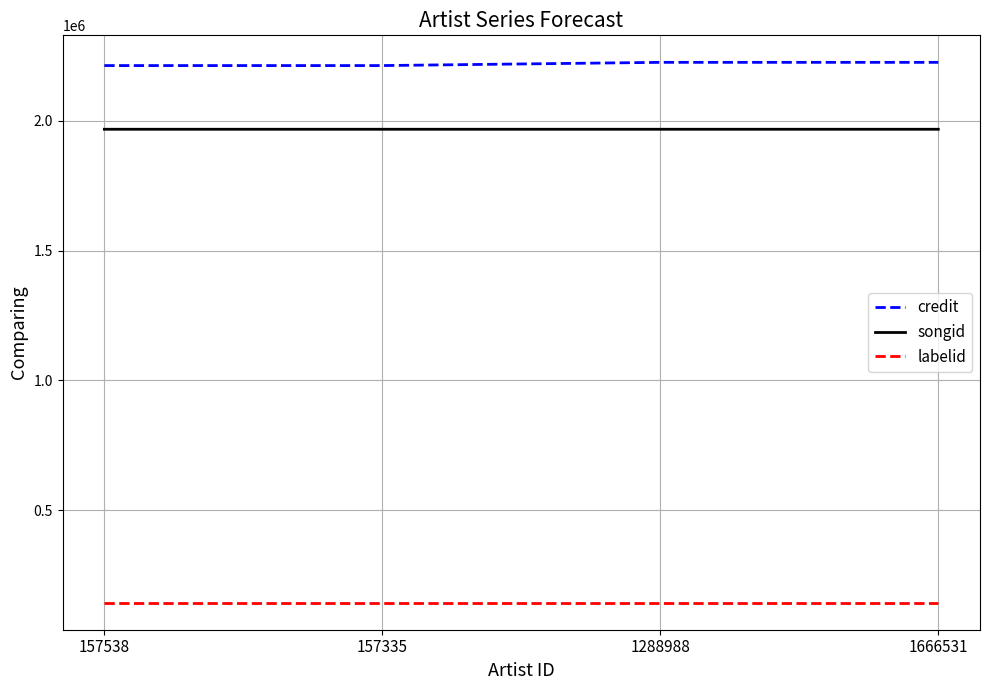

What value does the labelid series have at 1666531?

144025